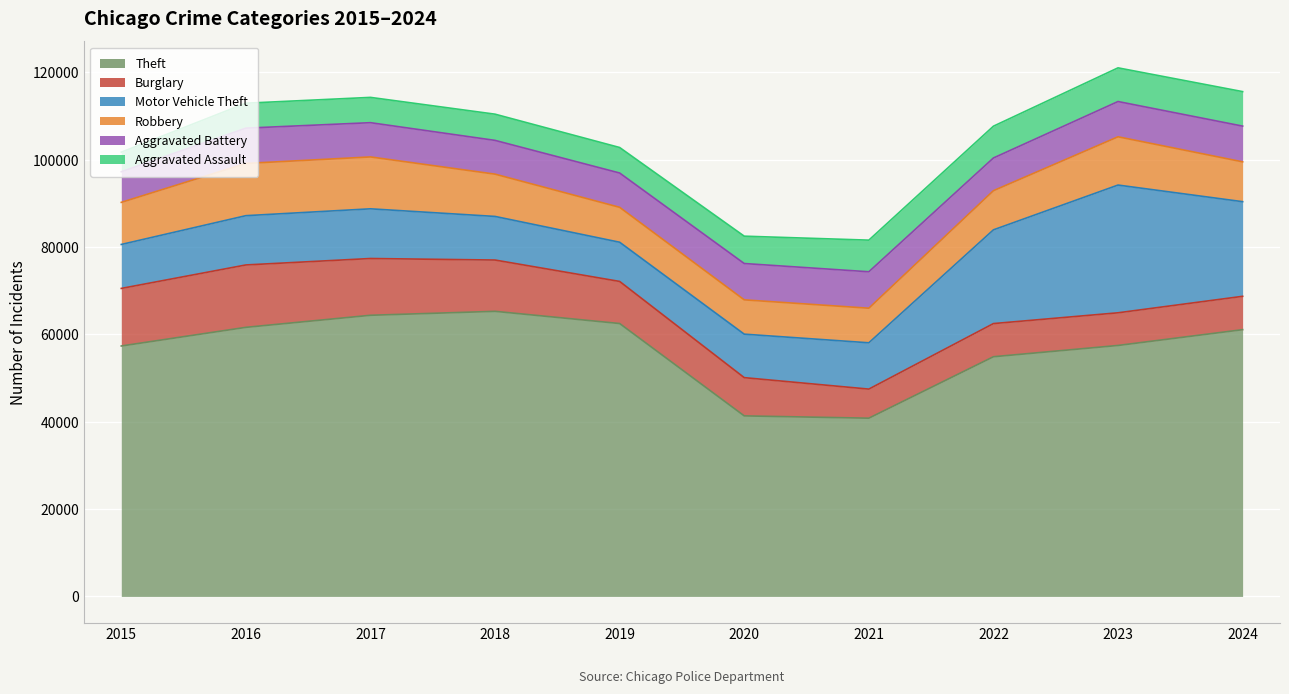

Reading right to left, what are all the values shown in this chart?

Theft: 61090	57474	54892	40819	41346	62497	65290	64386	61623	57352
Burglary: 7639	7481	7594	6661	8758	9638	11747	13001	14289	13184
Motor Vehicle Theft: 21672	29253	21467	10605	9959	8978	9985	11380	11285	10068
Robbery: 9122	11052	8964	7920	7855	7995	9681	11881	11960	9638
Aggravated Battery: 8183	8078	7493	8346	8320	7858	7735	7845	8085	7019
Aggravated Assault: 7900	7712	7280	7242	6265	5841	6002	5793	5713	4480